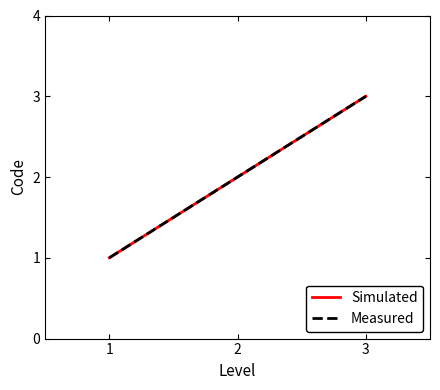

Does the chart display data point markers on the line(s)?

No